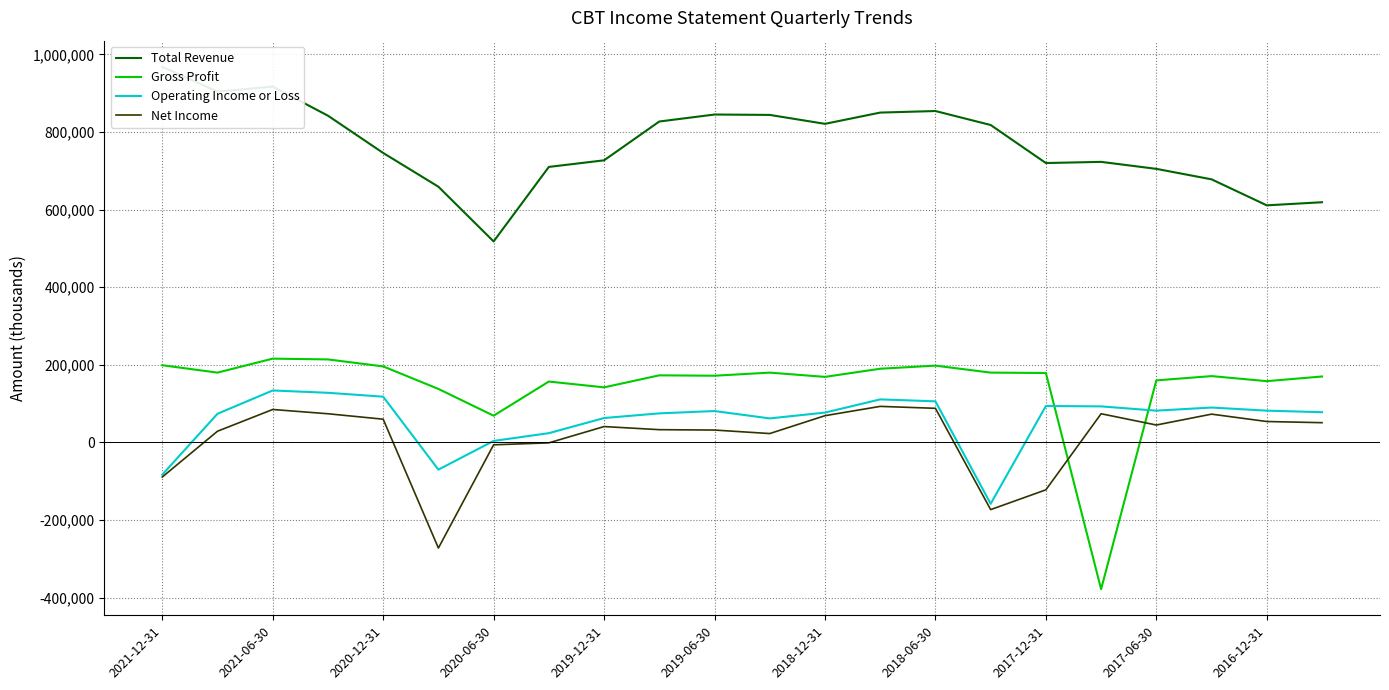

What are all the series names shown in the legend?

Total Revenue, Gross Profit, Operating Income or Loss, Net Income